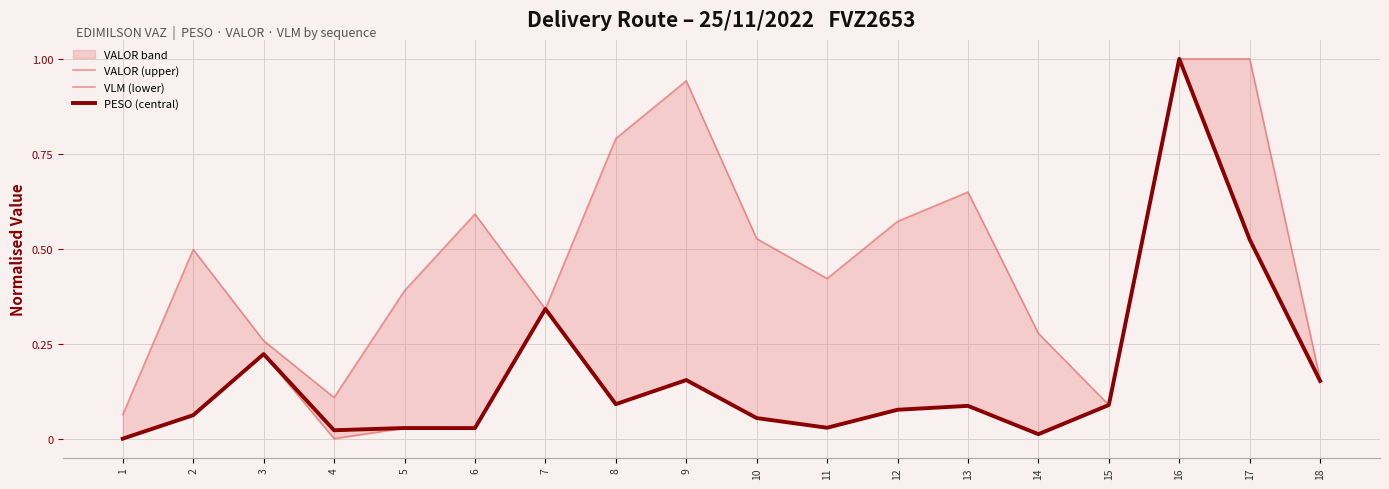

True or false: VALOR (upper) and VLM (lower) cross at least once.

False